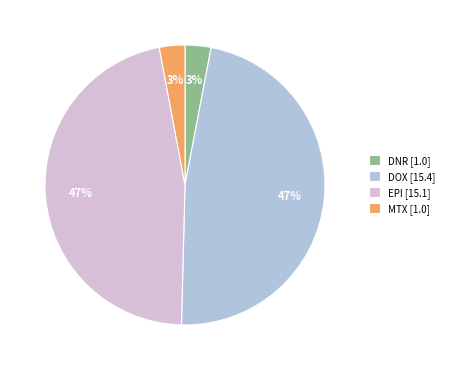

Is there a majority slice in this chart?

No